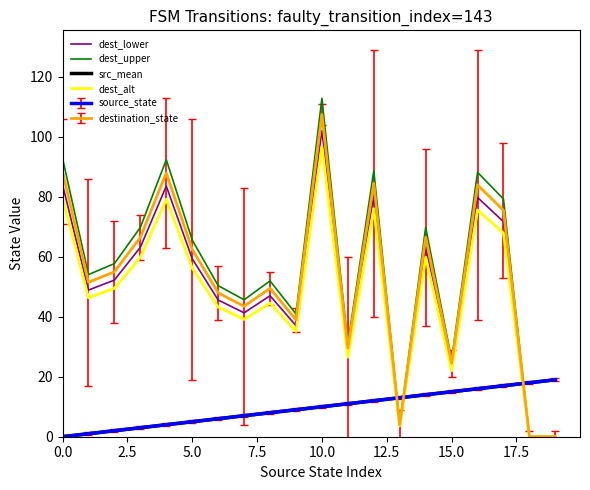

At which label does dest_lower reach its minimum?

18